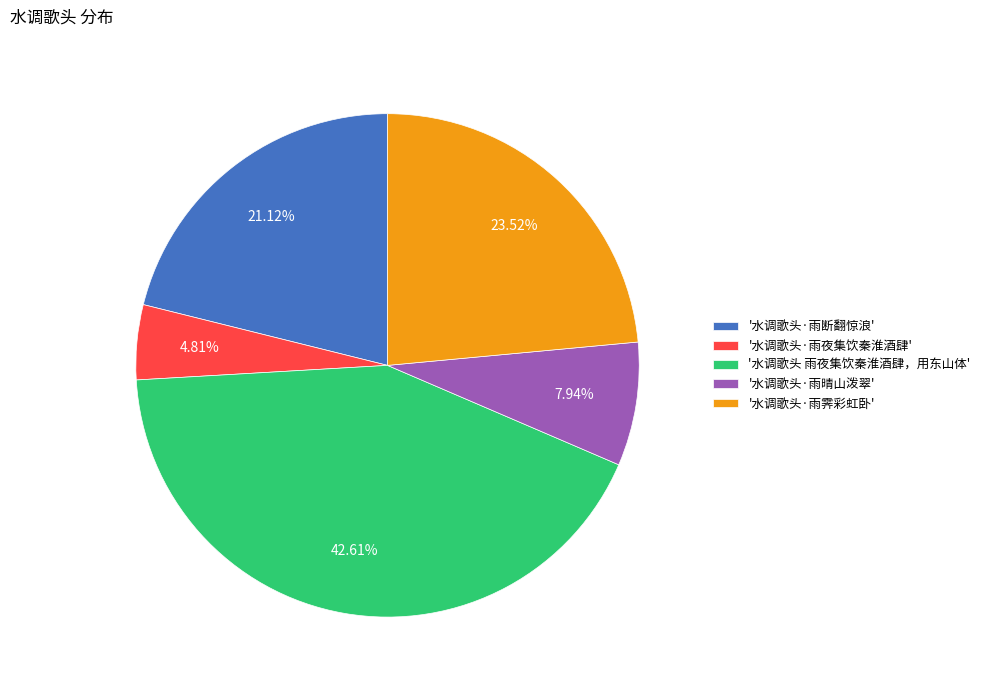

Between '水调歌头 雨夜集饮秦淮酒肆，用东山体' and '水调歌头·雨断翻惊浪', which is larger?

'水调歌头 雨夜集饮秦淮酒肆，用东山体'